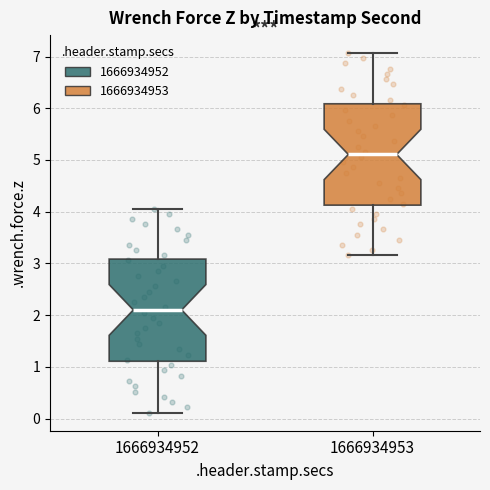

Which box has the lowest median line?

1666934952